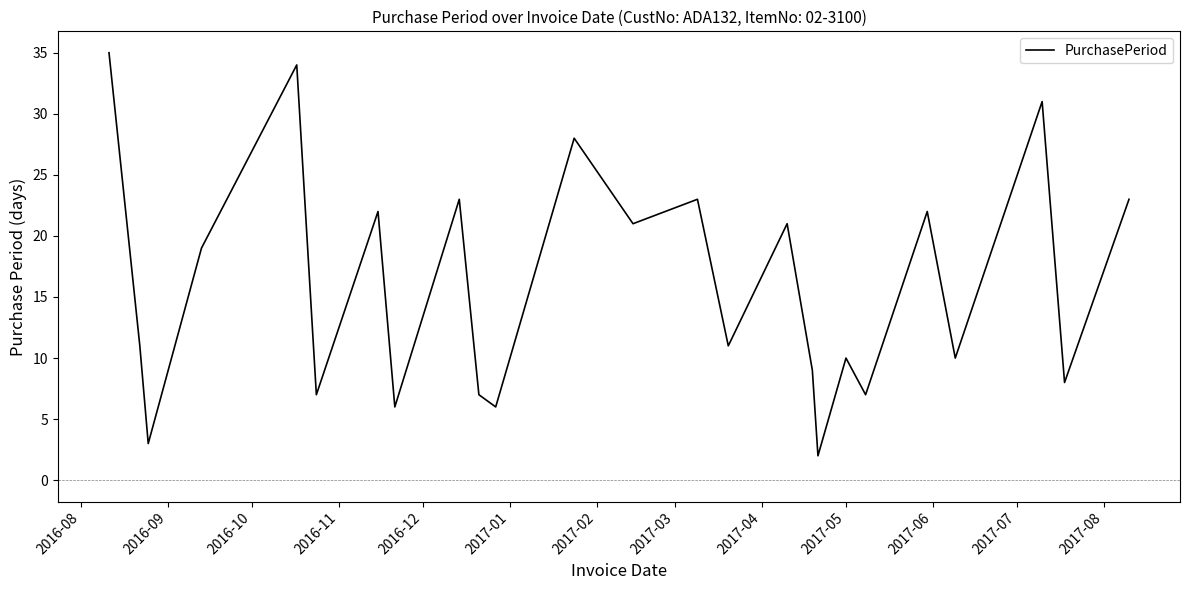

What is the difference between the maximum and minimum values?

33